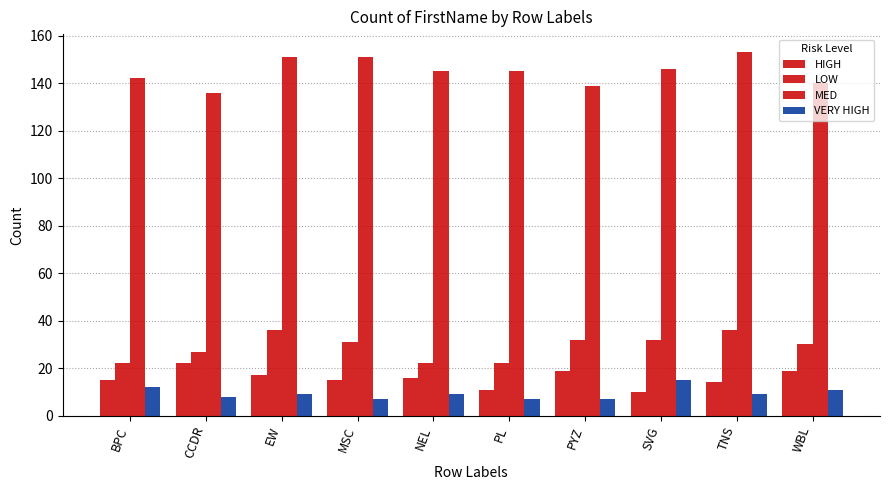

Are the bars horizontal?

No